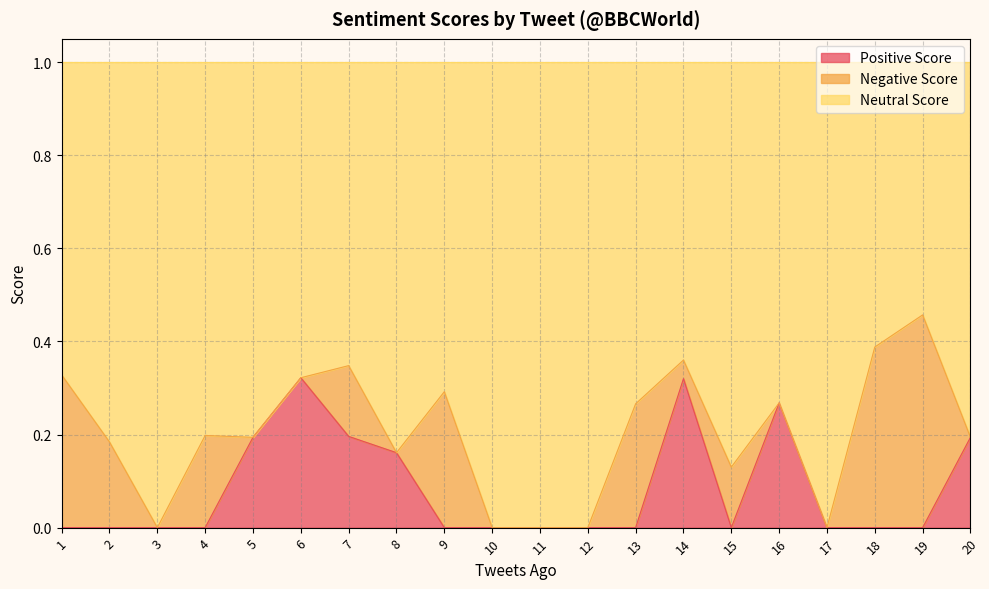

What is the total value across all series at 12?

1.0